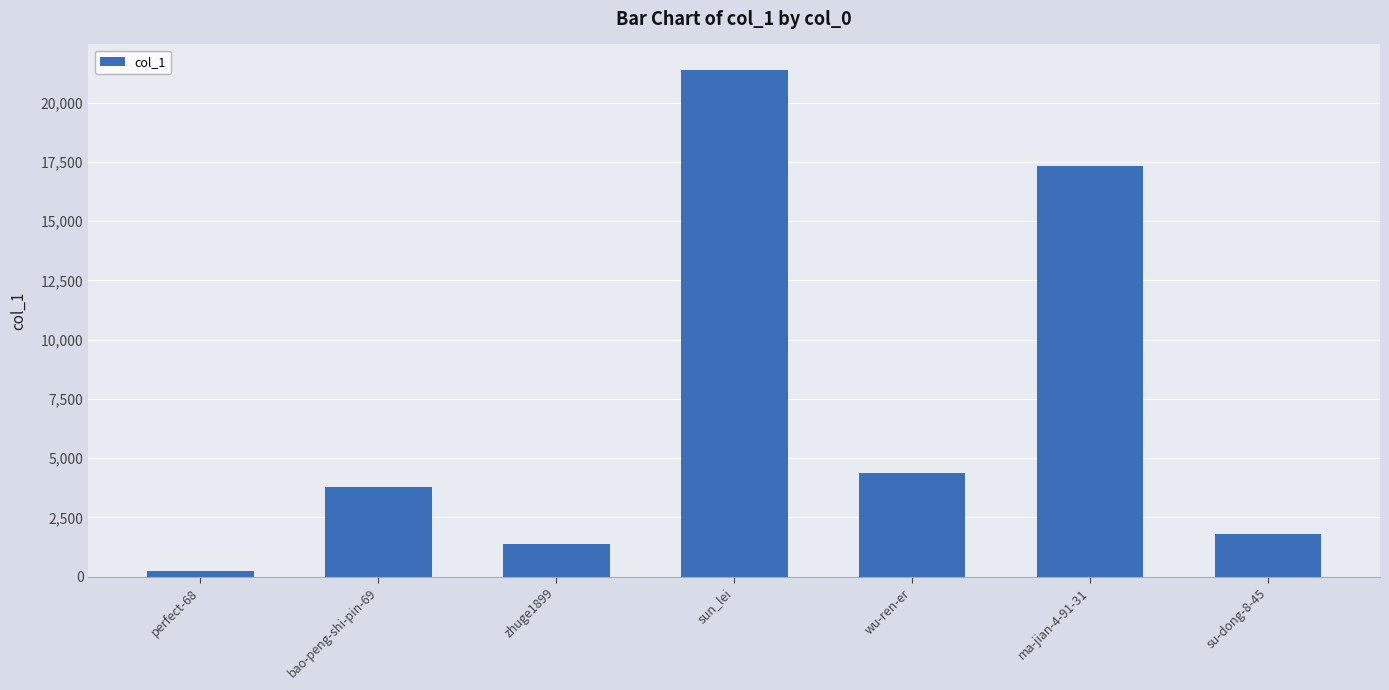

Does the chart contain any negative values?

No